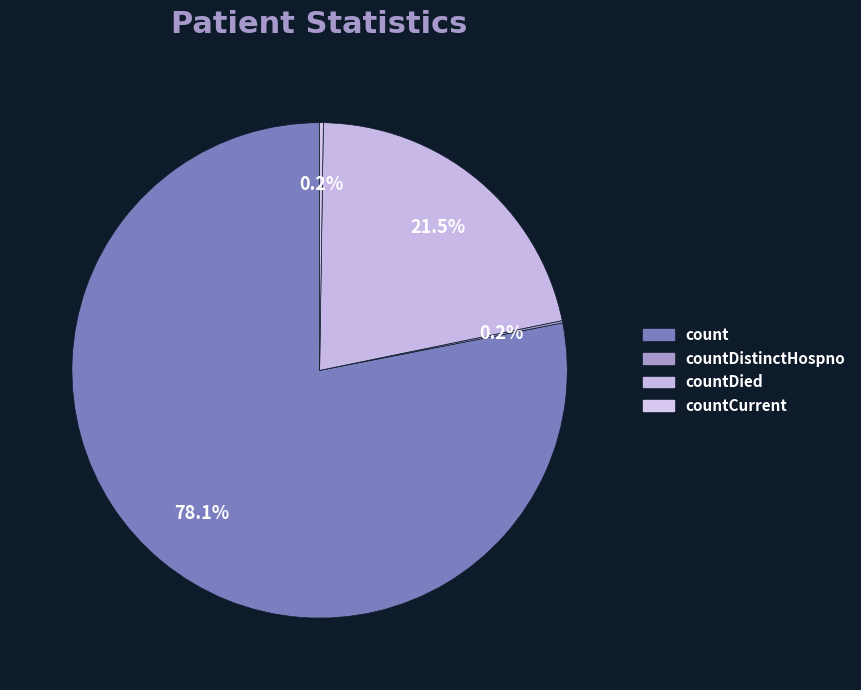

Is there any slice that represents more than half of the pie?

Yes